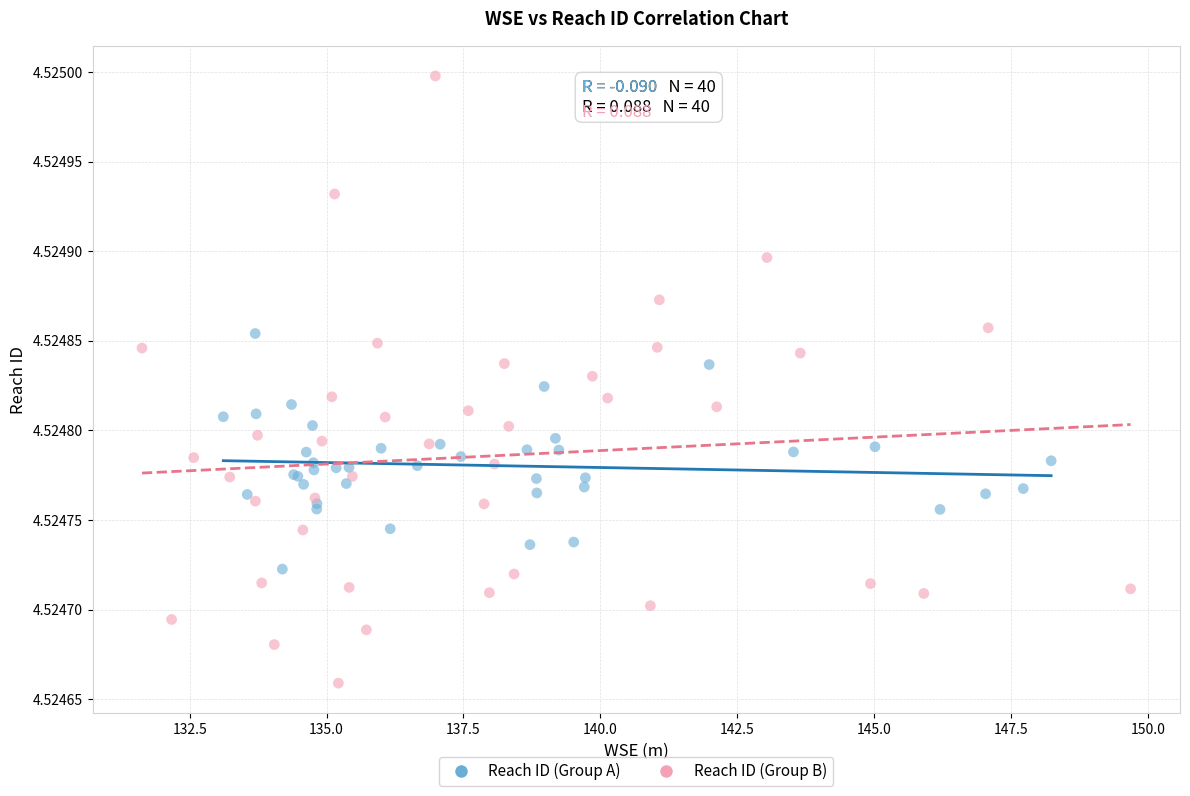

Which series contains the lowest Y value?

Reach ID (Group B)